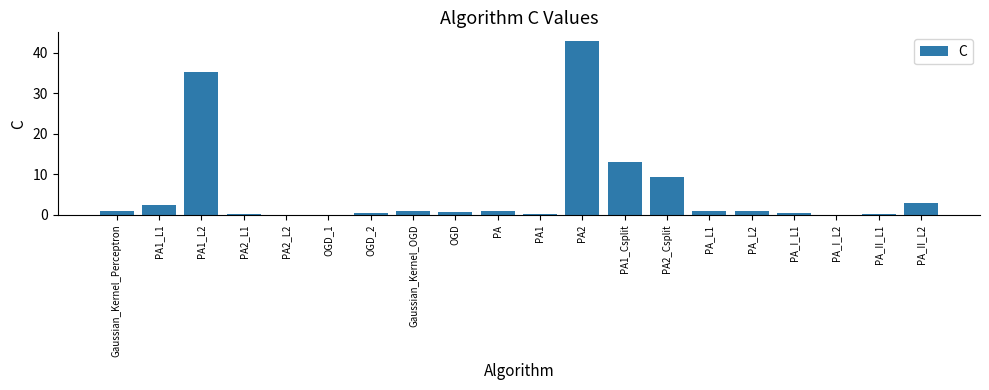

Where is the data nearest to the value 21?

PA1_Csplit